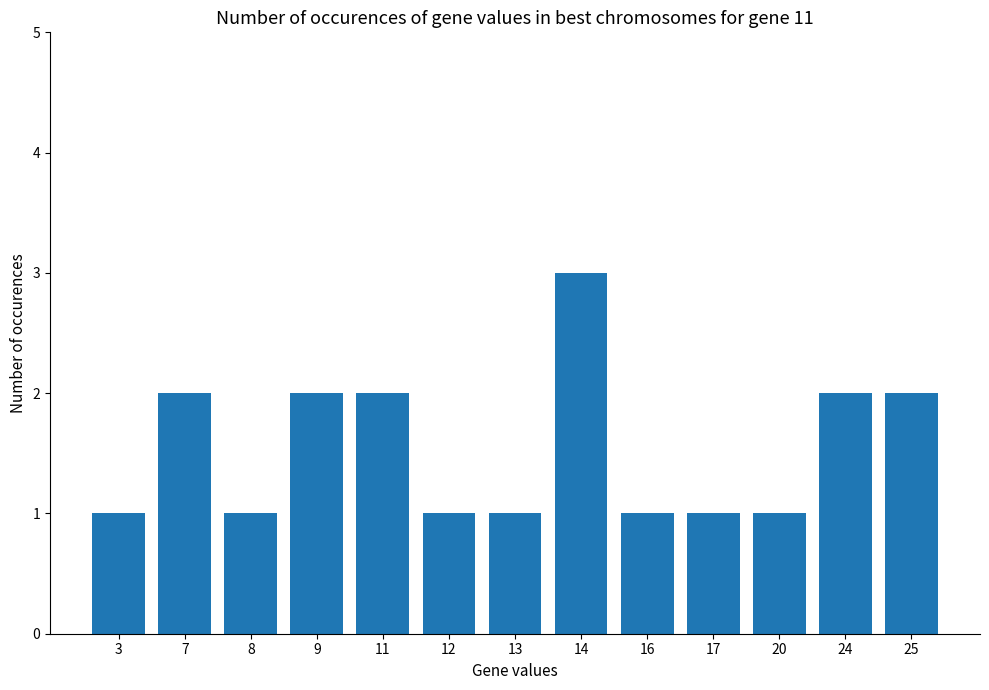

Are the bars grouped side by side (vs. stacked)?

No